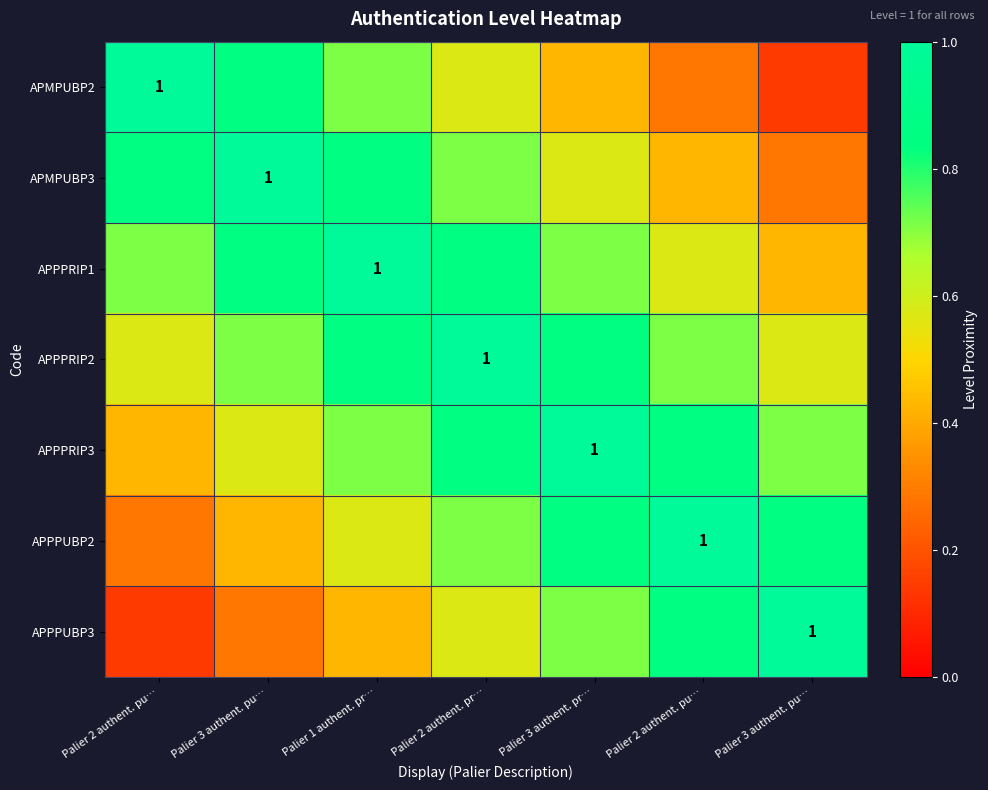

List the series in order of their peak value, lowest first.

APMPUBP2, APMPUBP3, APPPRIP1, APPPRIP2, APPPRIP3, APPPUBP2, APPPUBP3